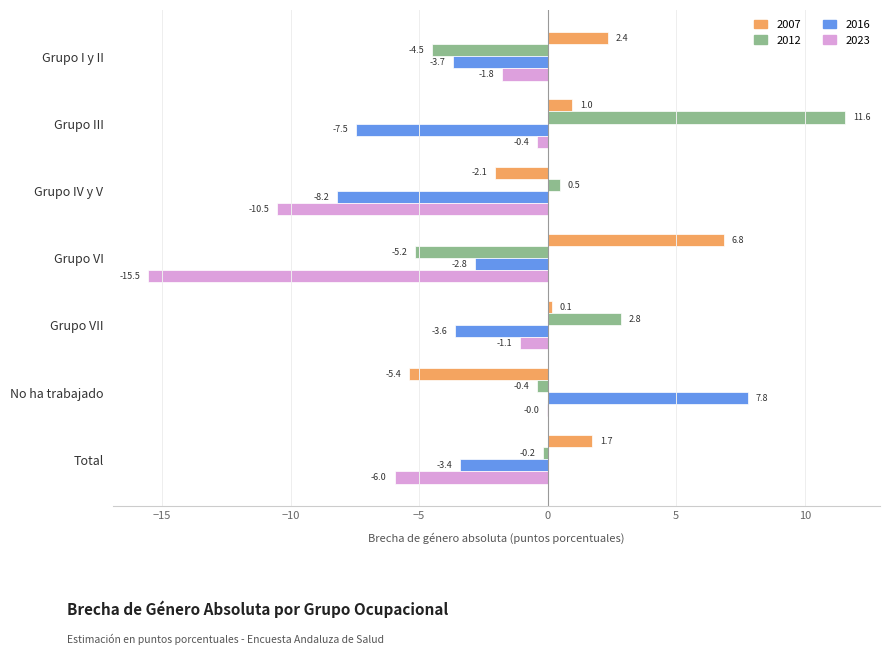

Read the 2012 value at Grupo VII.

2.8